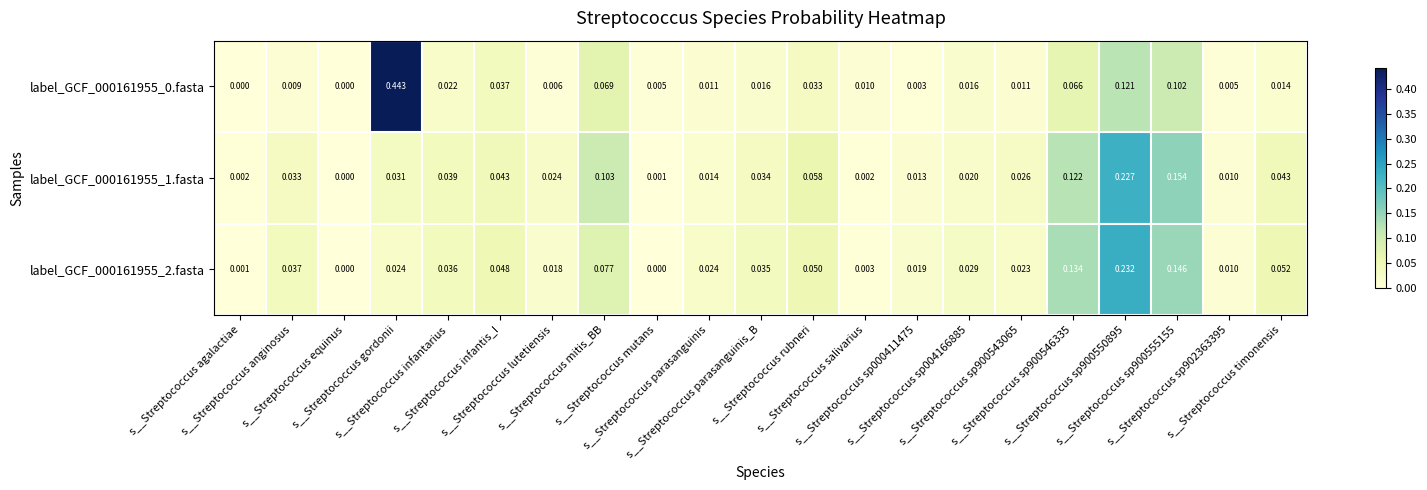

At how many categories does at least one series exceed 0?

21